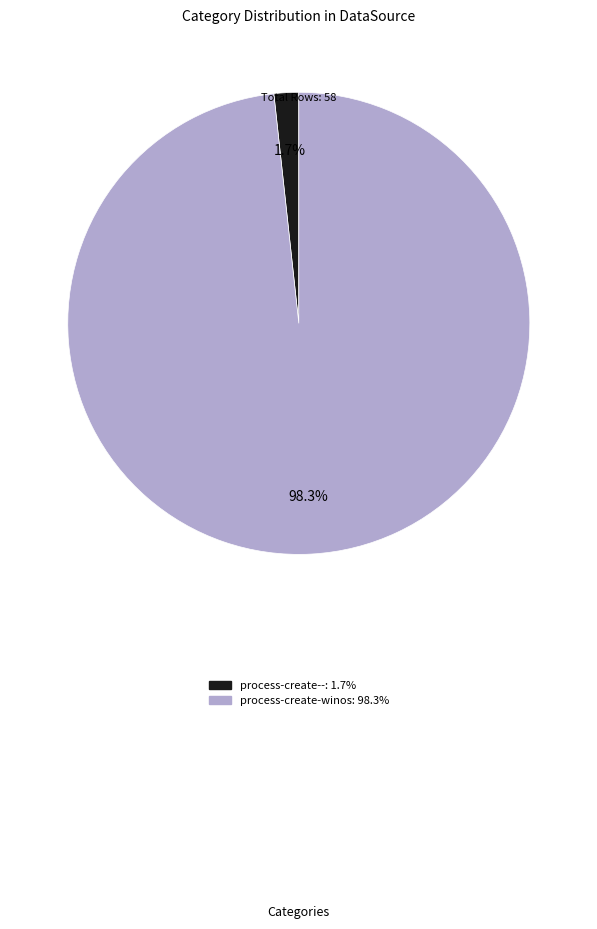

To the nearest percent, what percentage of the pie is process-create-winos?

98%